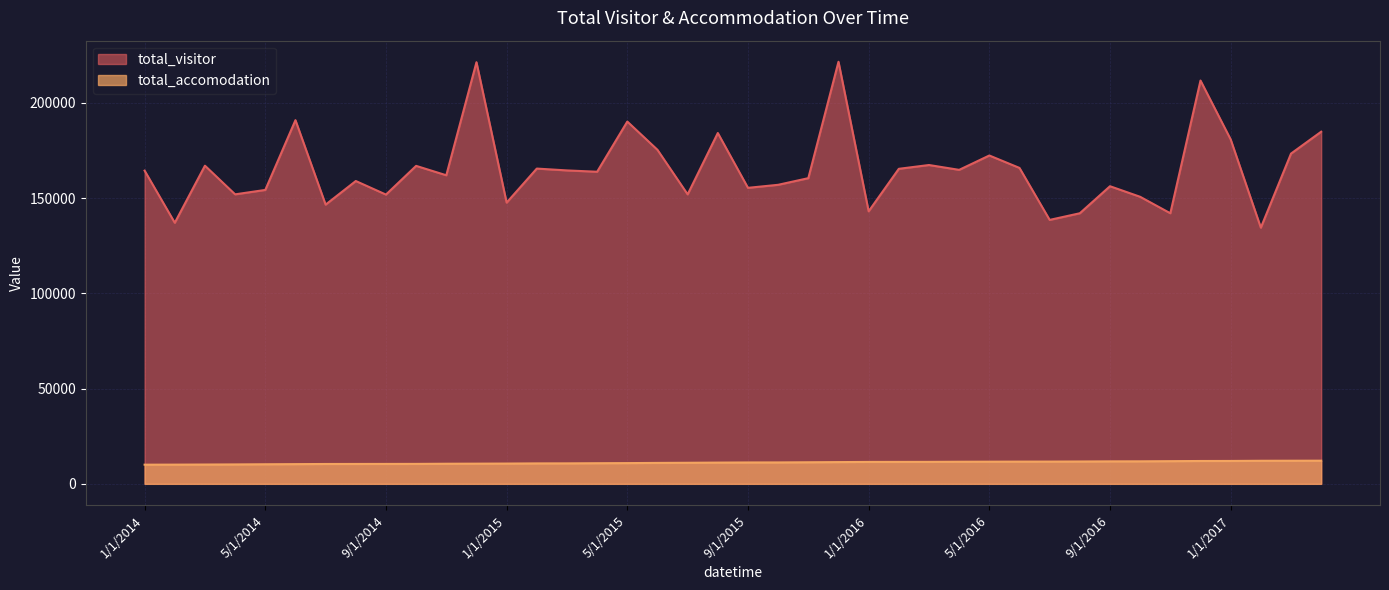

True or false: total_accomodation has a value of 14954 at 2/1/2015.

False